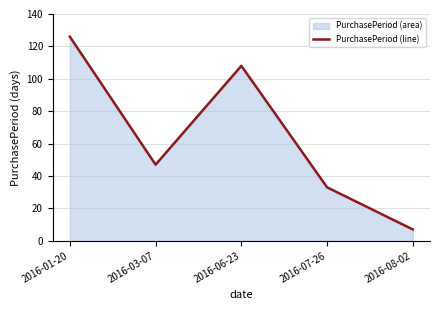

Which category has the lowest value across all series?

2016-08-02